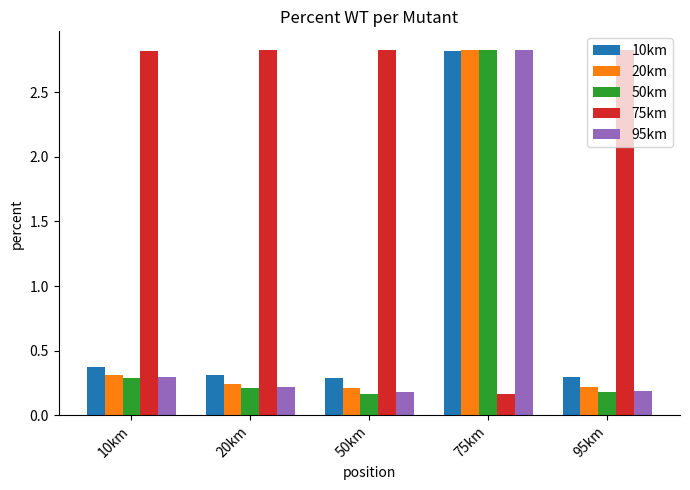

What is the spread (max minus min) of values at 95km?

2.7